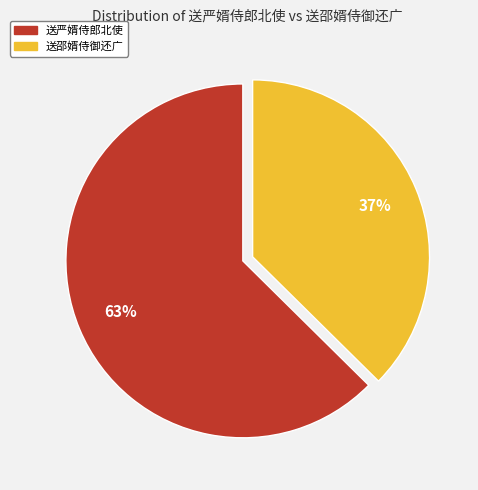

Is 送严婿侍郎北使 the majority of the pie?

Yes